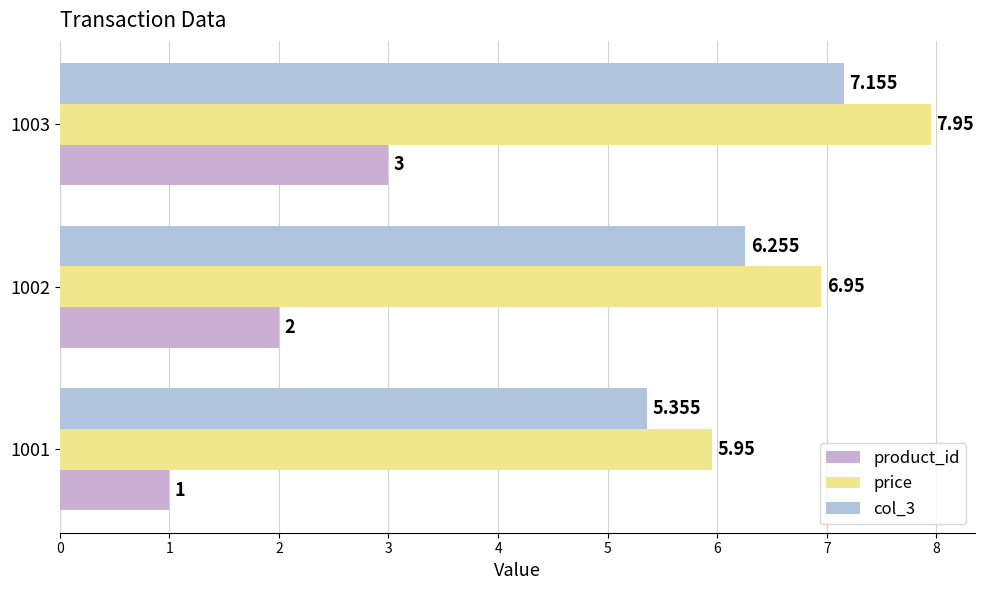

Count the number of data series in this chart.

3